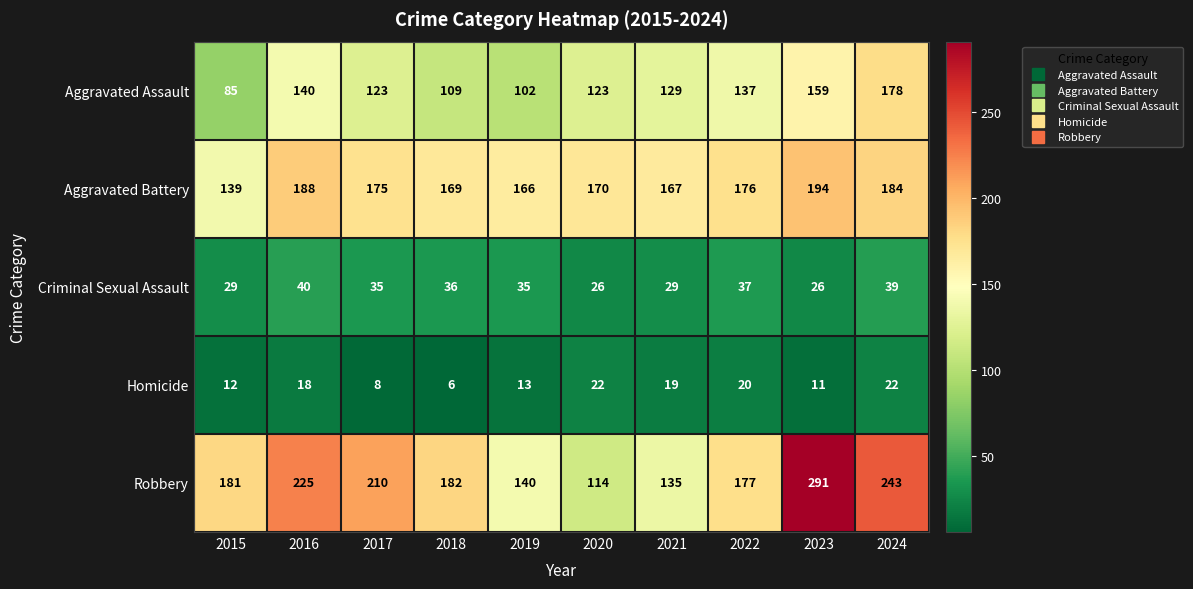

What is the difference between the maximum and minimum values in the Aggravated Assault series?

93